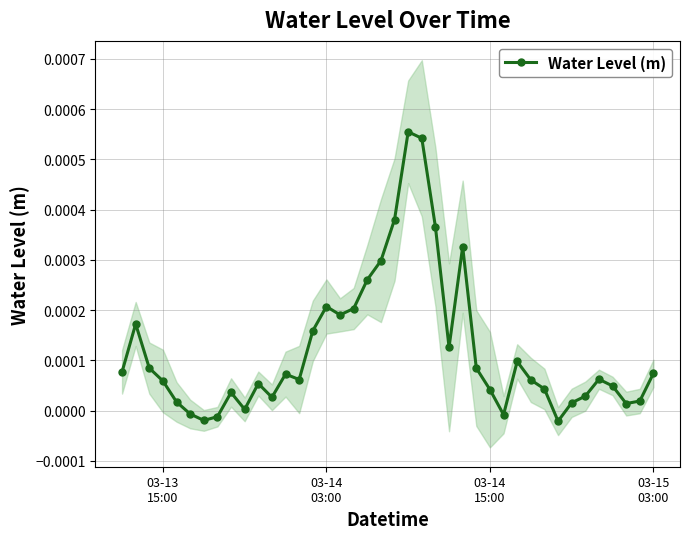

Does the chart have visible grid lines?

Yes